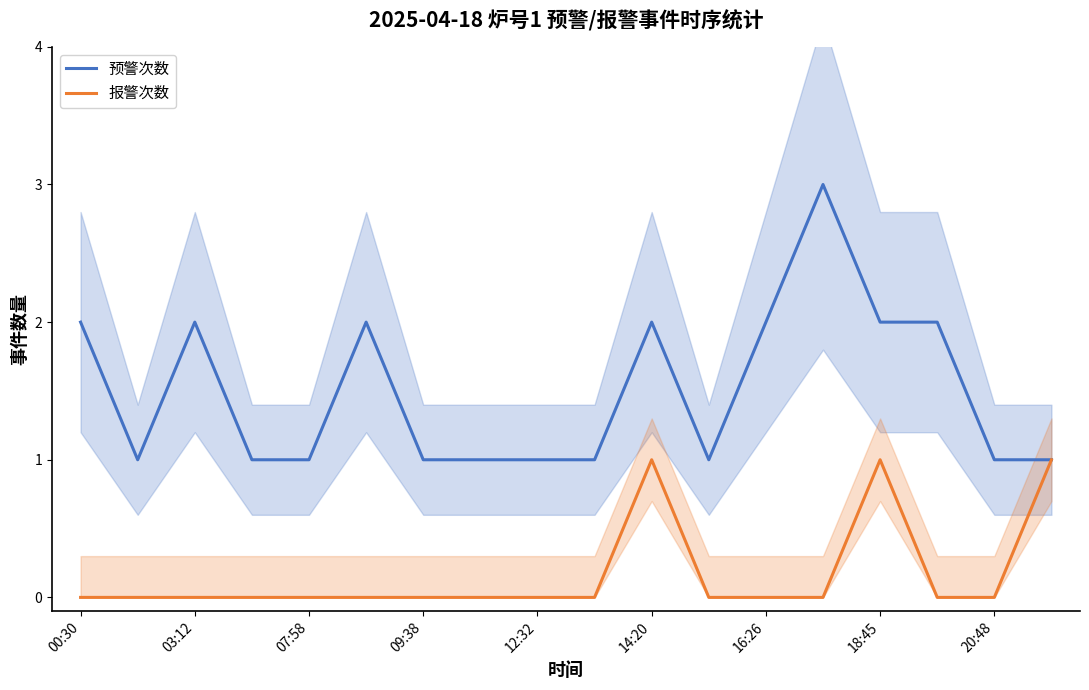

True or false: 报警次数 has a value of 1 at 18:45.

True